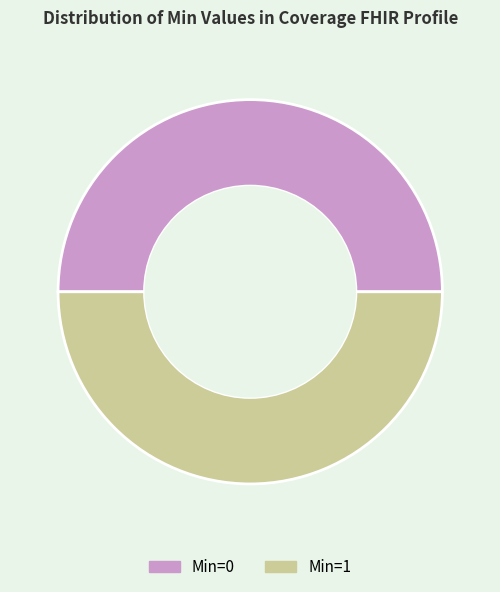

Combined, do Min=0 and Min=1 account for over 50%?

Yes